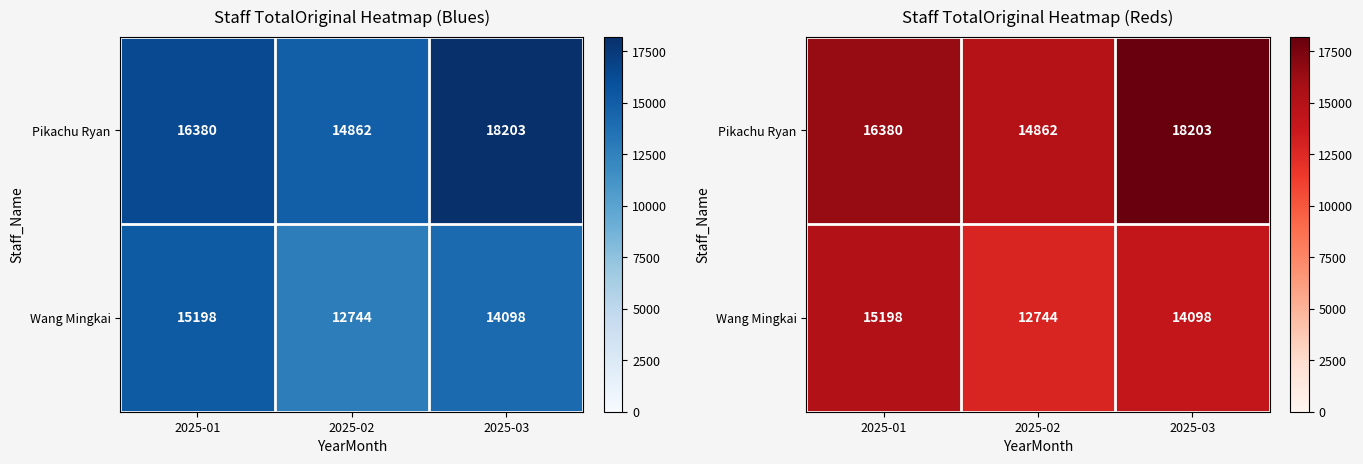

List the series in order of their overall mean, highest first.

Pikachu Ryan, Wang Mingkai